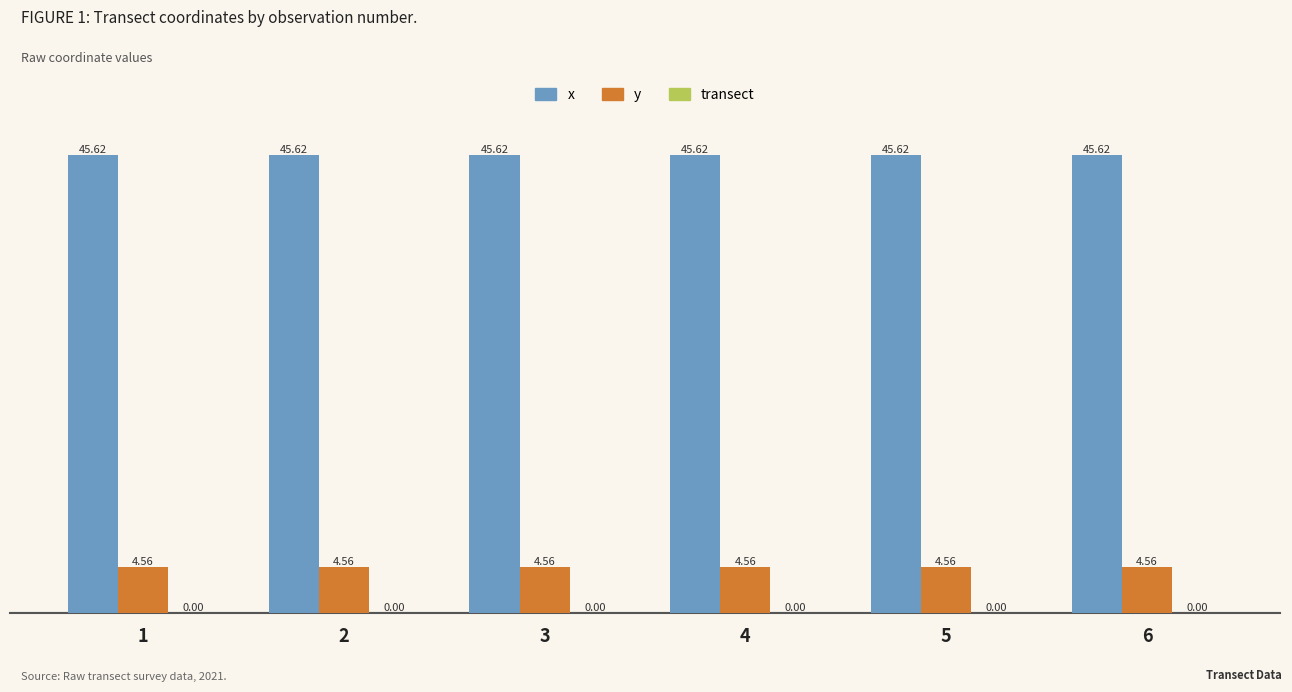

Is it true that x equals 45.6 at 1?

True